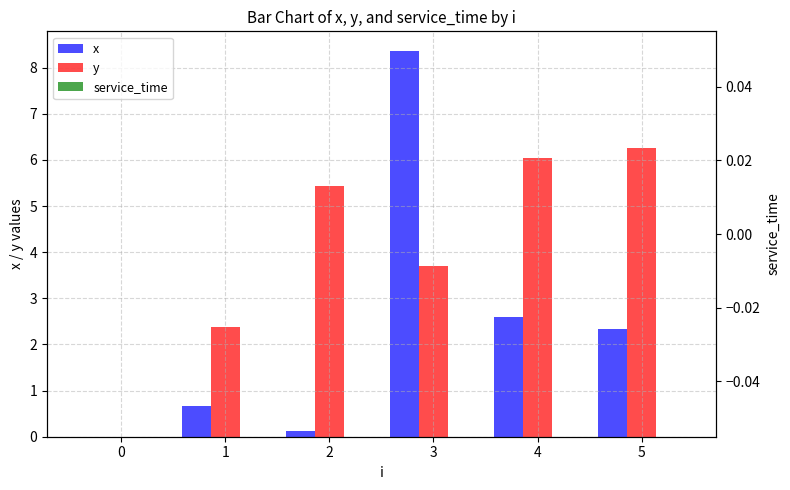

List the series in order of their overall mean, highest first.

y, x, service_time